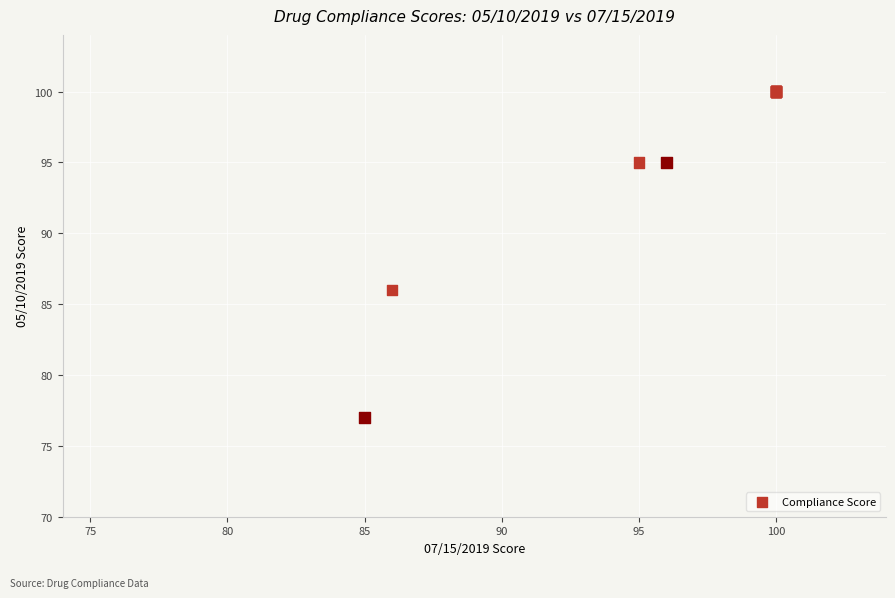

What Y value in the scatter plot is closest to 88?

86